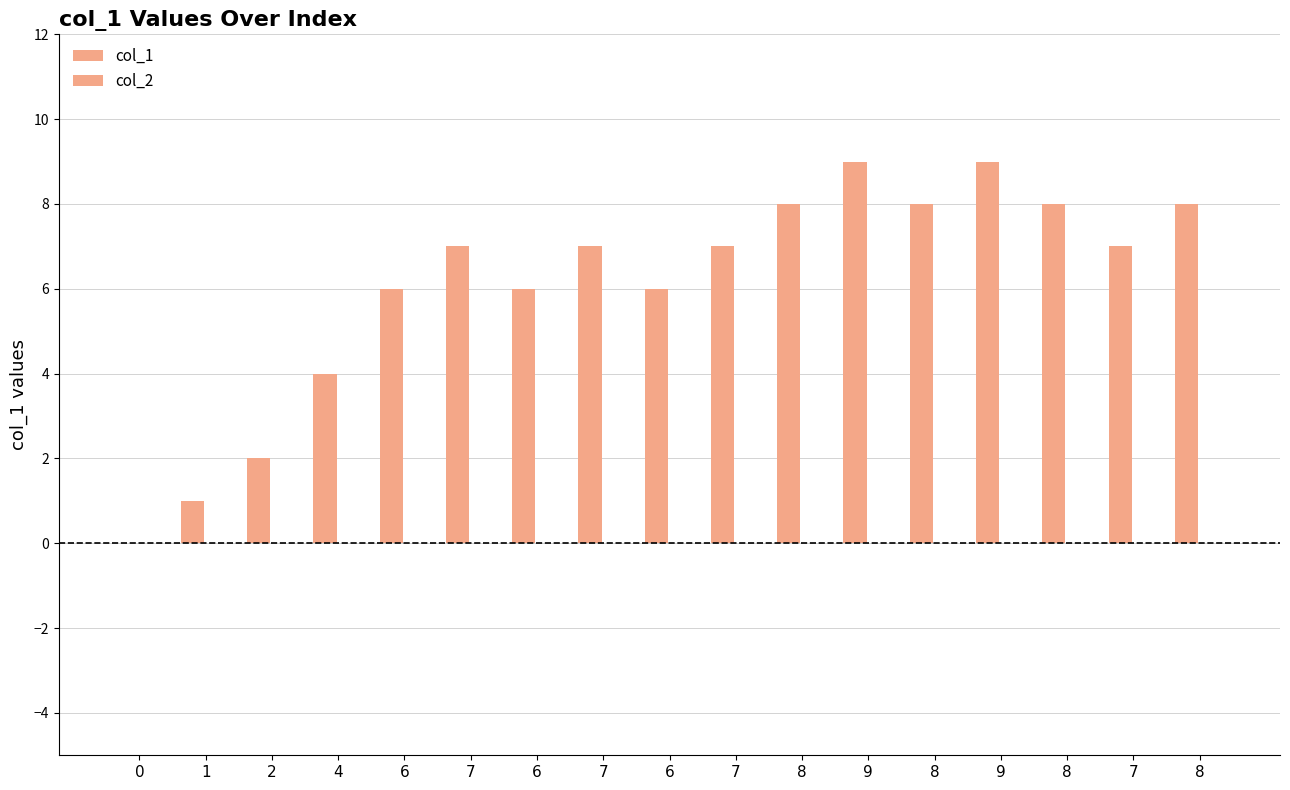

Count the number of data series in this chart.

1